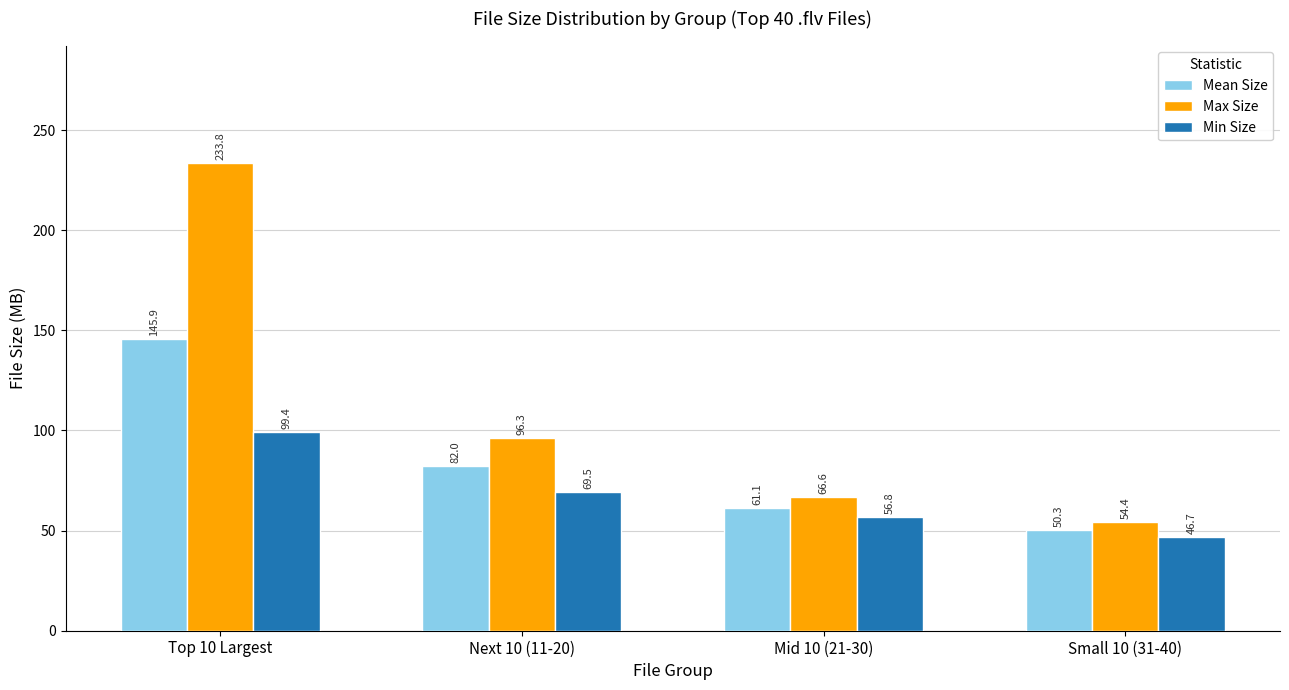

What value does the Mean Size series have at Small 10 (31-40)?

50.3